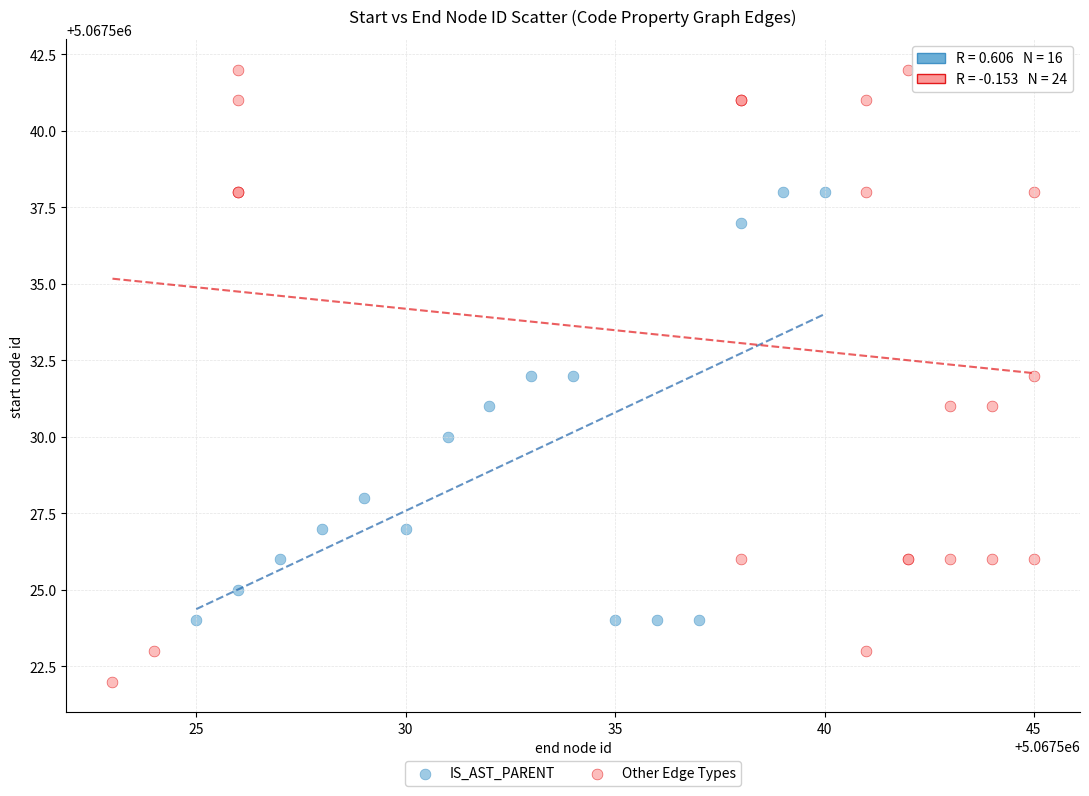

Which series reaches the maximum Y coordinate?

Other Edge Types